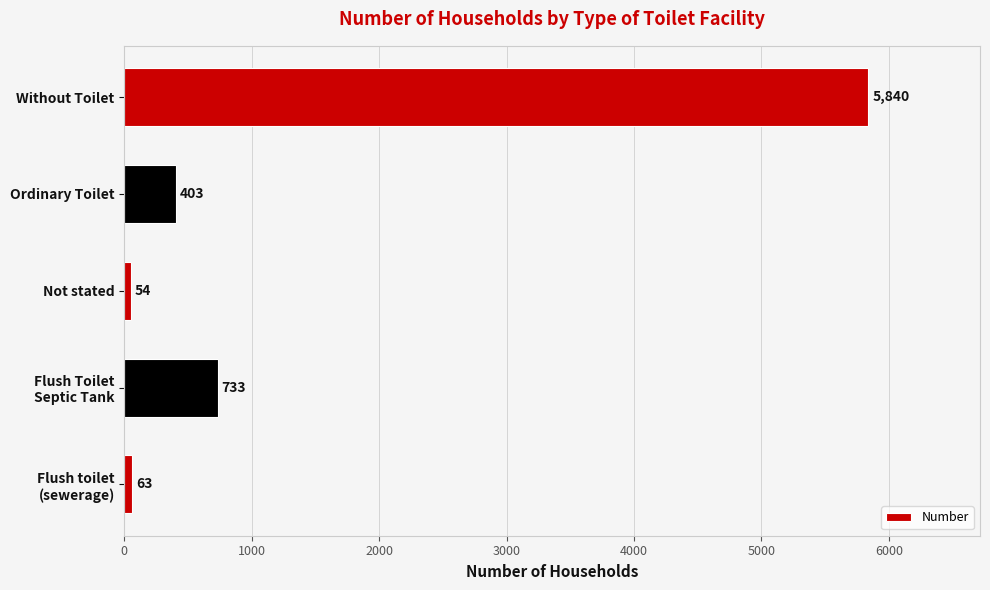

Reading bottom to top, transcribe all the data shown in this chart.

63	733	54	403	5840